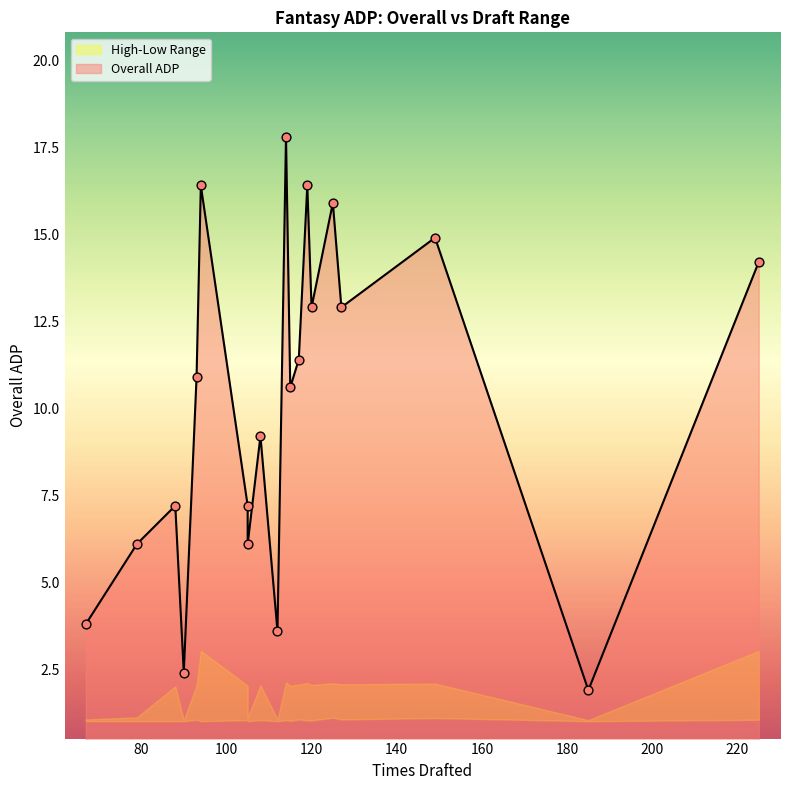

At how many categories does at least one series exceed 17?

1